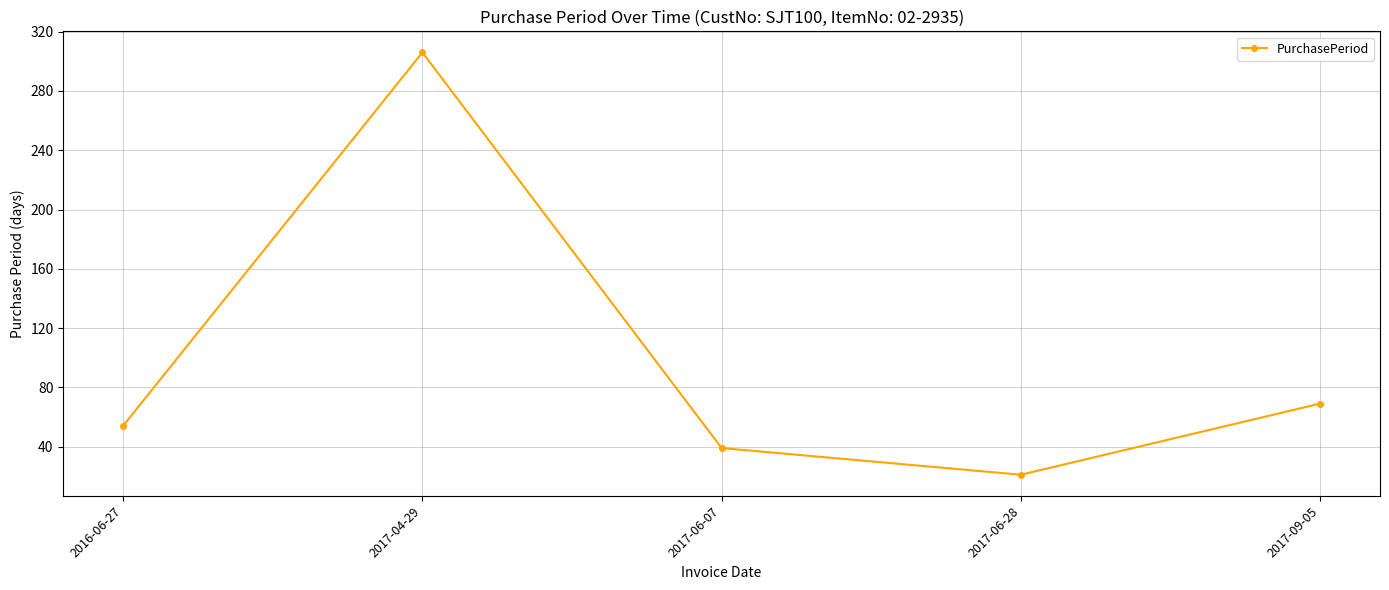

List the labels in order of value, smallest first.

2017-06-28, 2017-06-07, 2016-06-27, 2017-09-05, 2017-04-29